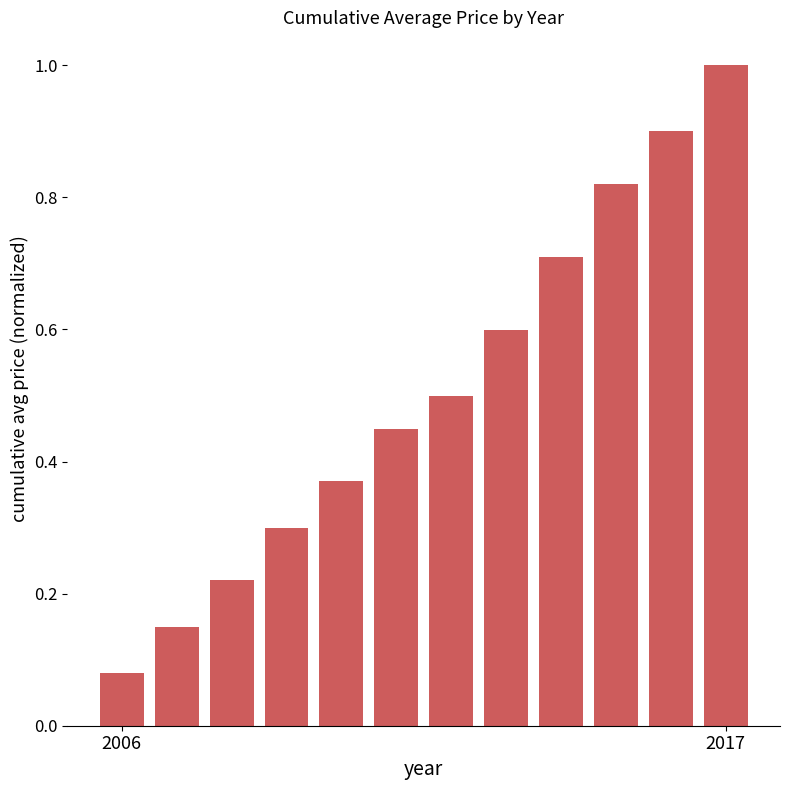

What is the difference between the maximum and minimum values?

0.9